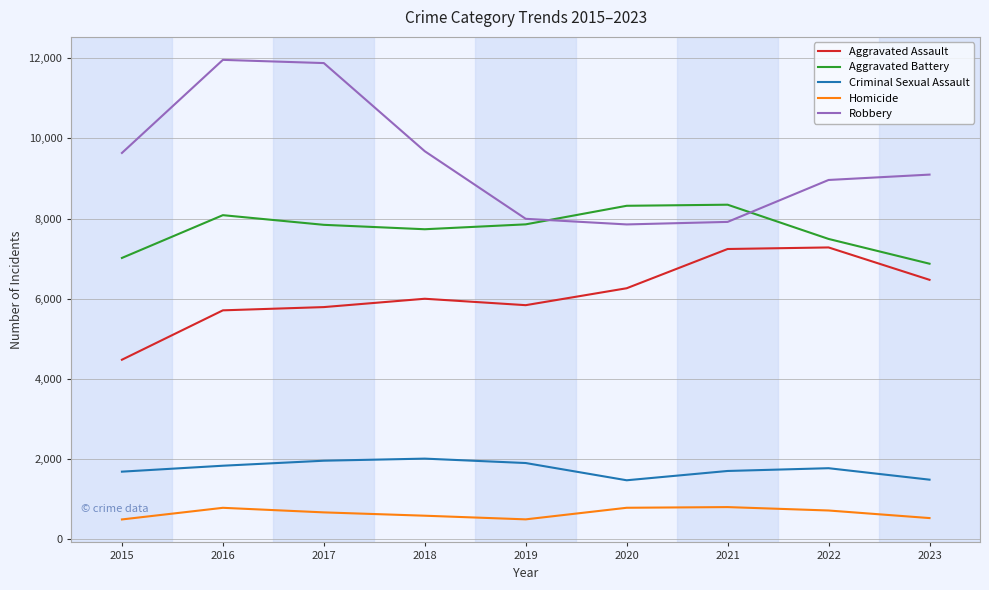

True or false: Criminal Sexual Assault and Aggravated Assault cross at least once.

False